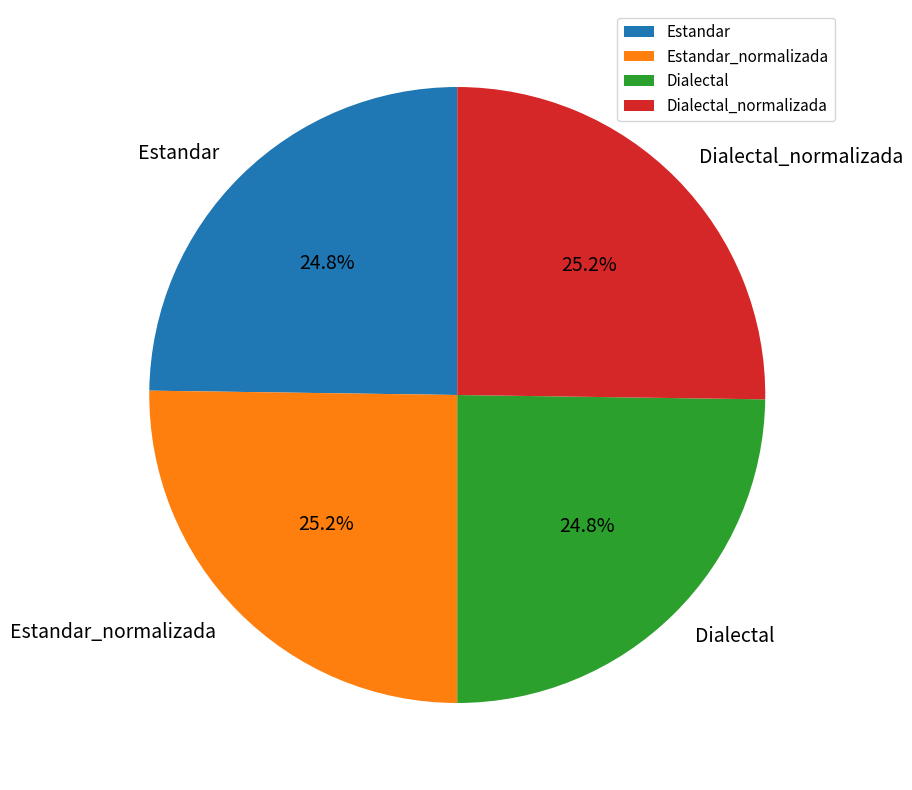

True or false: Estandar accounts for 16% of the total.

False